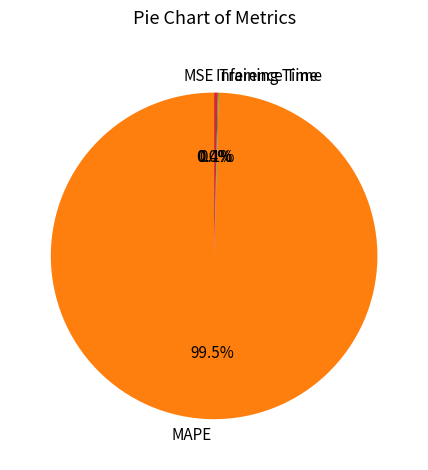

Which category accounts for the majority?

MAPE